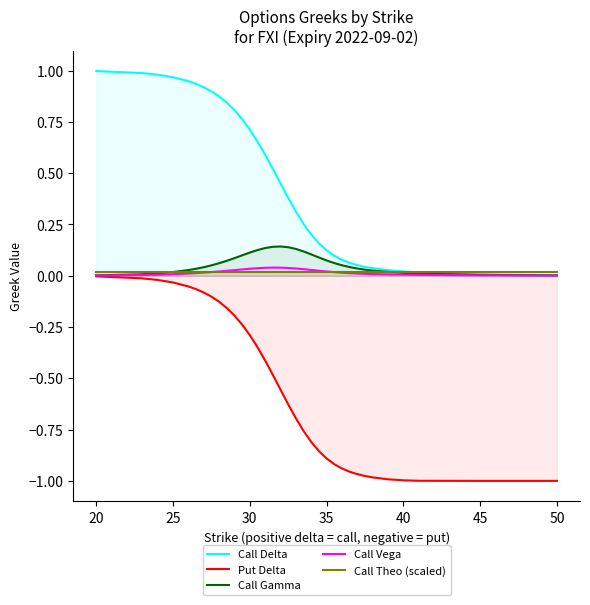

Is it true that Call Delta equals 1.3 at 25?

False